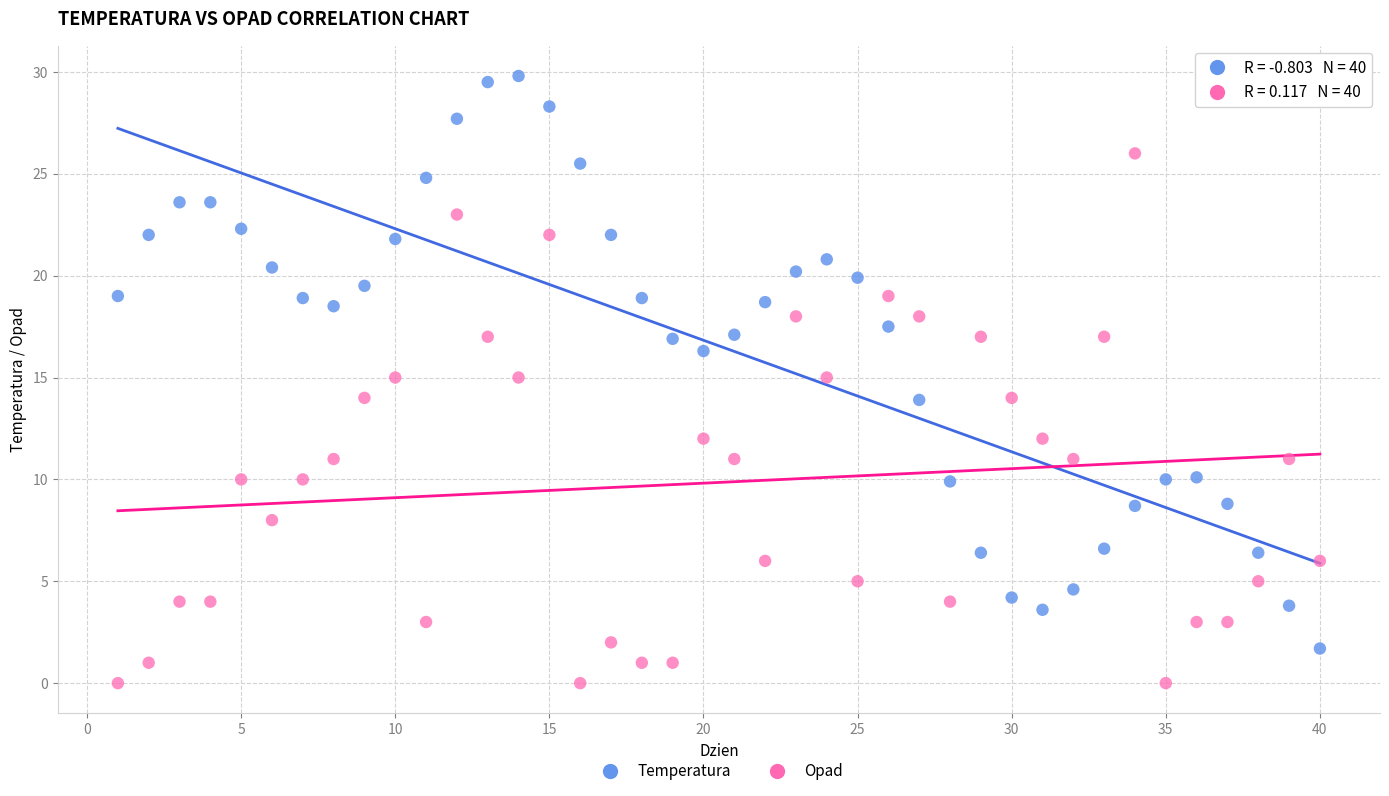

Across all data points, what is the range of Y values (max minus min)?

29.8